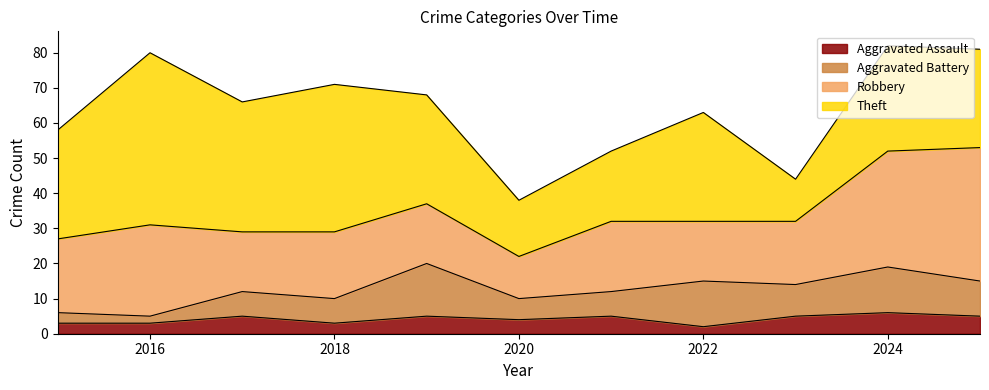

Where is the first local maximum for Aggravated Assault?

2017